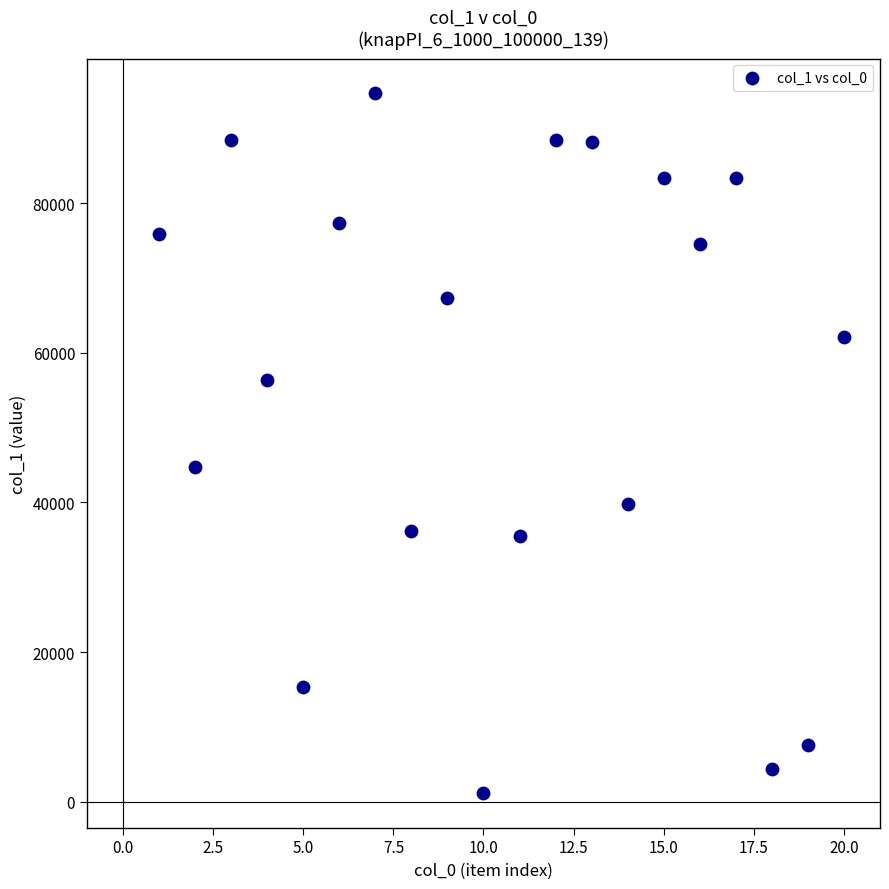

What is the range of X values (max minus min)?

19